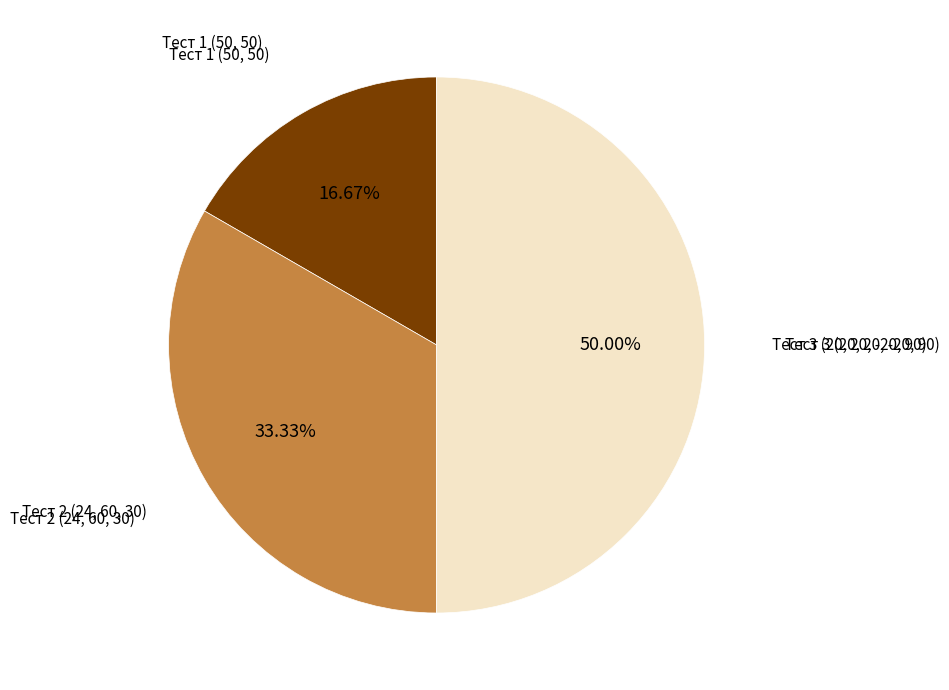

Count the number of slices in the pie.

3